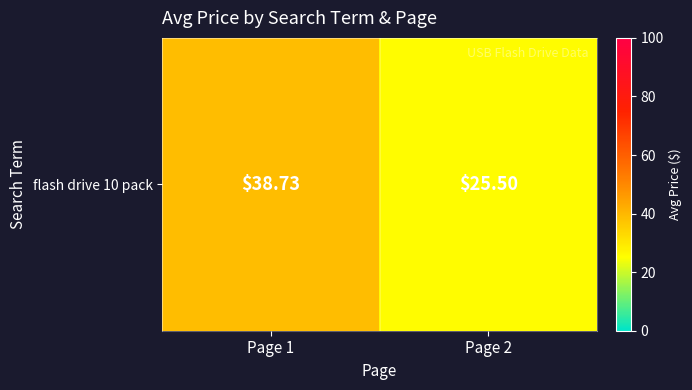

Reading left to right, list all the values displayed in this chart.

Page 1=38.7	Page 2=25.5